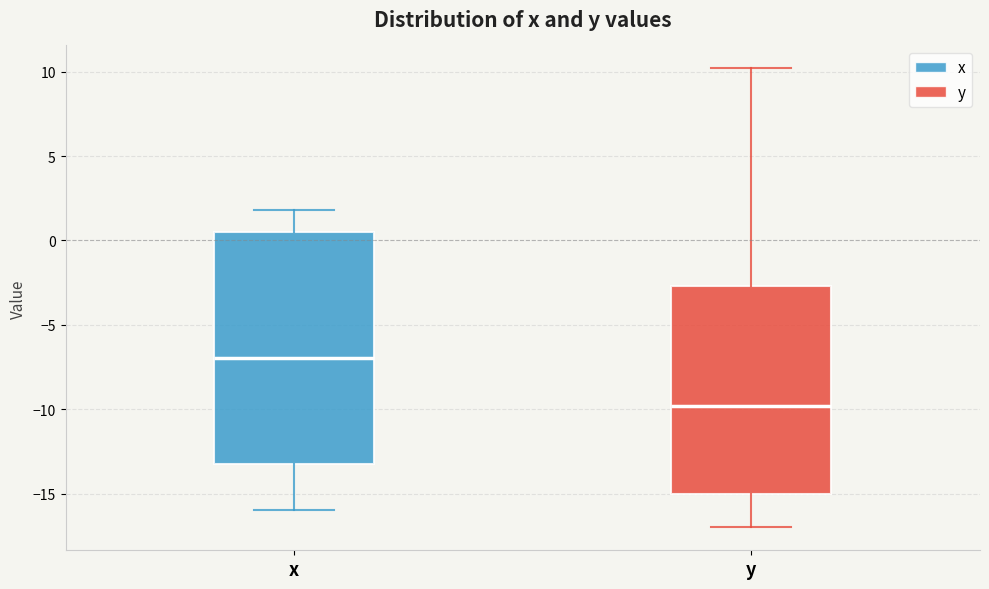

Where is the lower edge of the box for x on the y-axis? The values are not printed on the chart, so give them approximately, as read against the axis.

-13.0